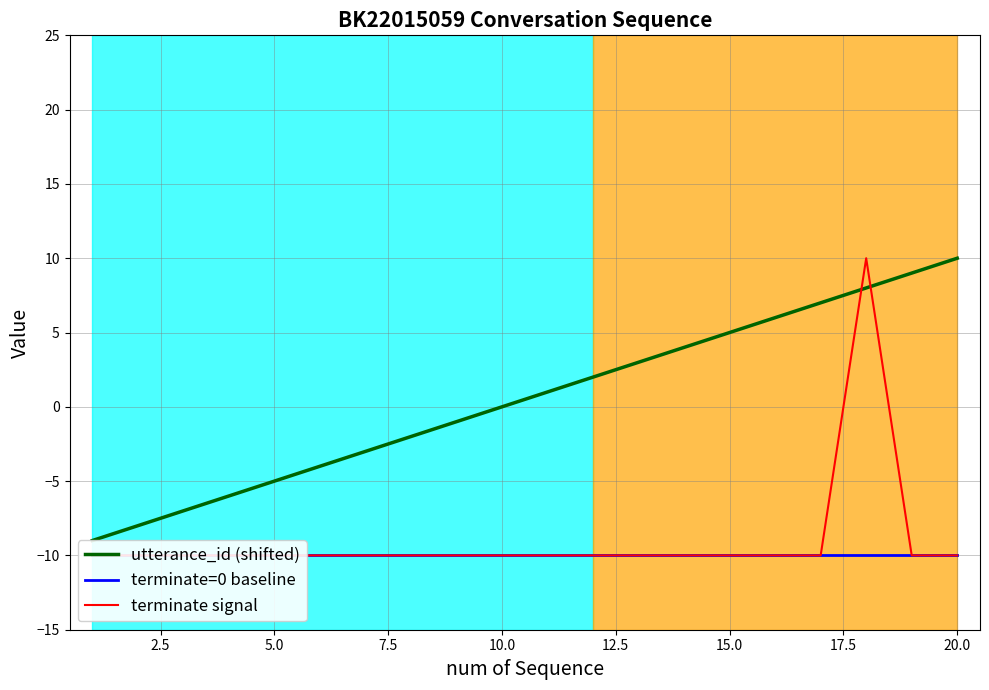

Between 10.0 and 15.0, which is larger?

15.0